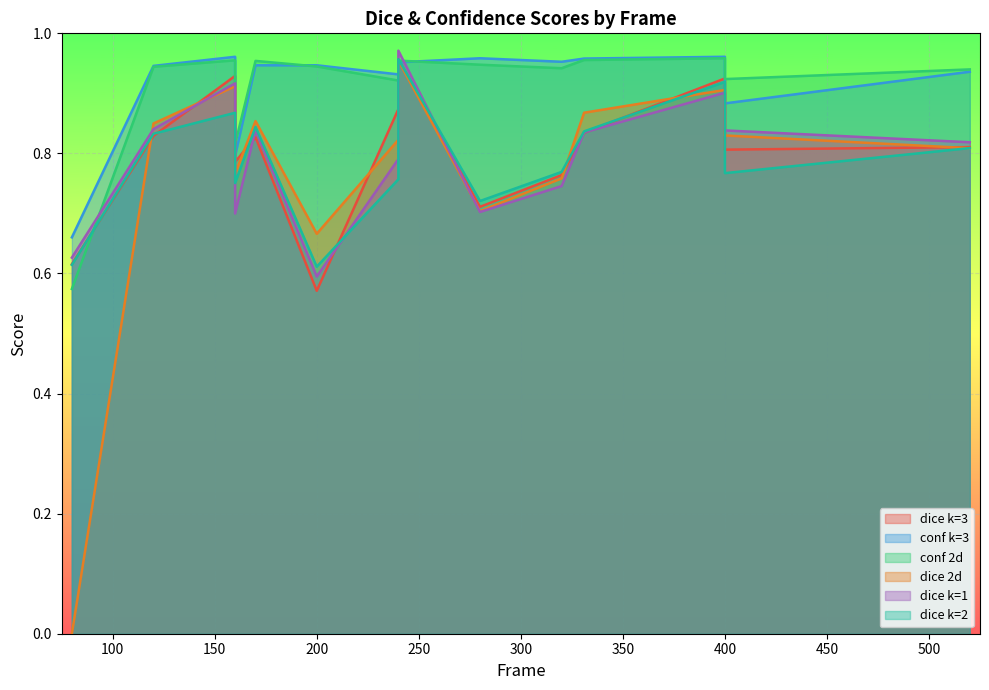

The value of conf k=3 at 400 is 0.5. True or false?

False